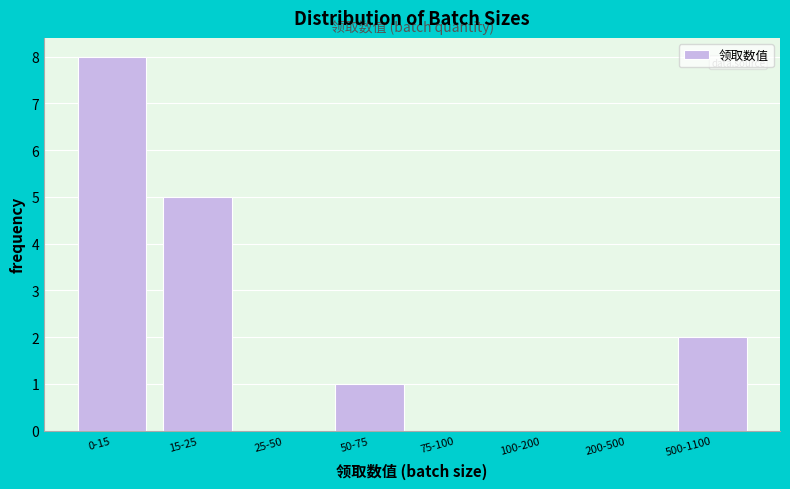

Reading left to right, extract all data points from this chart.

0-15=8	15-25=5	25-50=0	50-75=1	75-100=0	100-200=0	200-500=0	500-1100=2